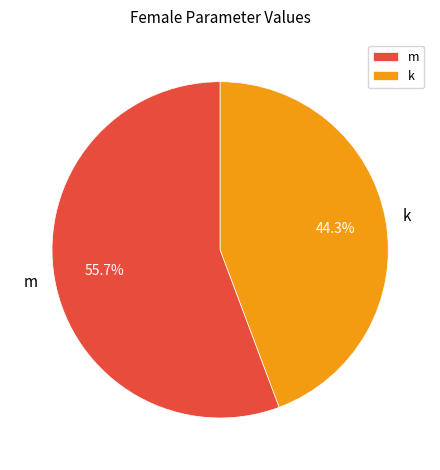

Count the number of slices in the pie.

2